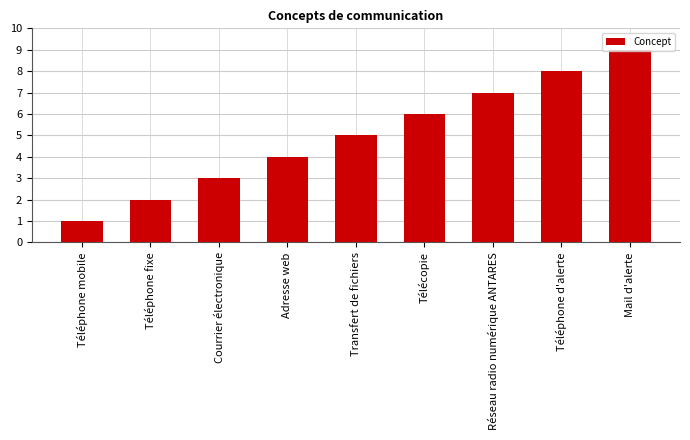

What is the sum of the values at Réseau radio numérique ANTARES and Téléphone fixe?

9